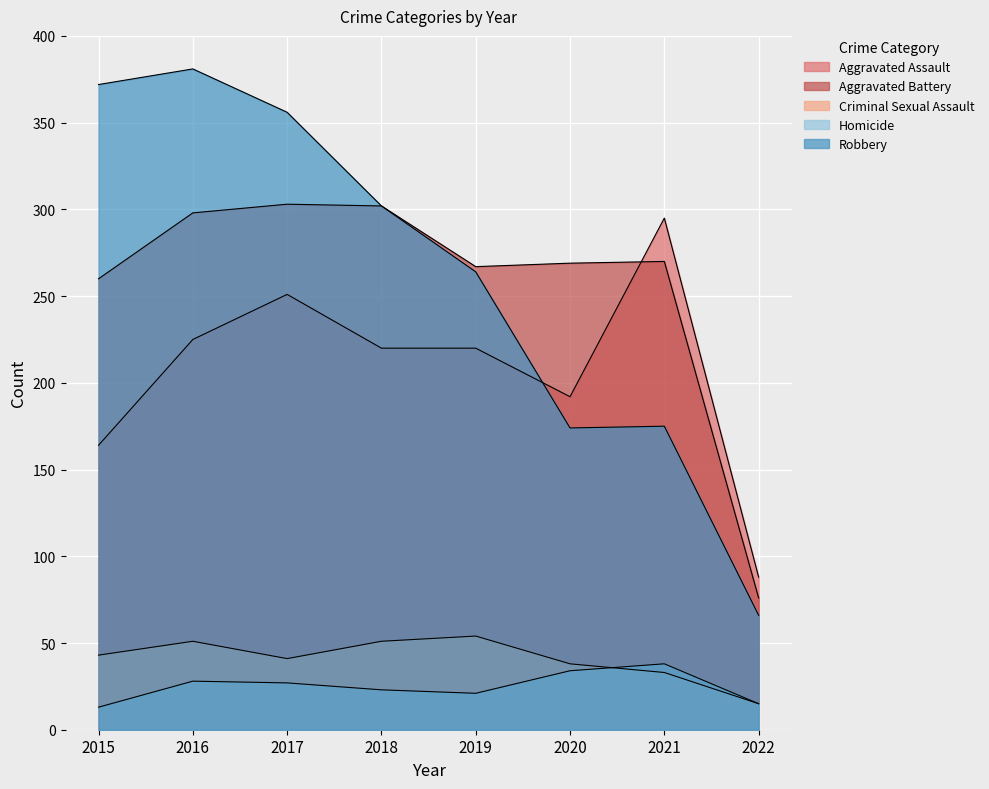

What is the sum of all Homicide values?

199